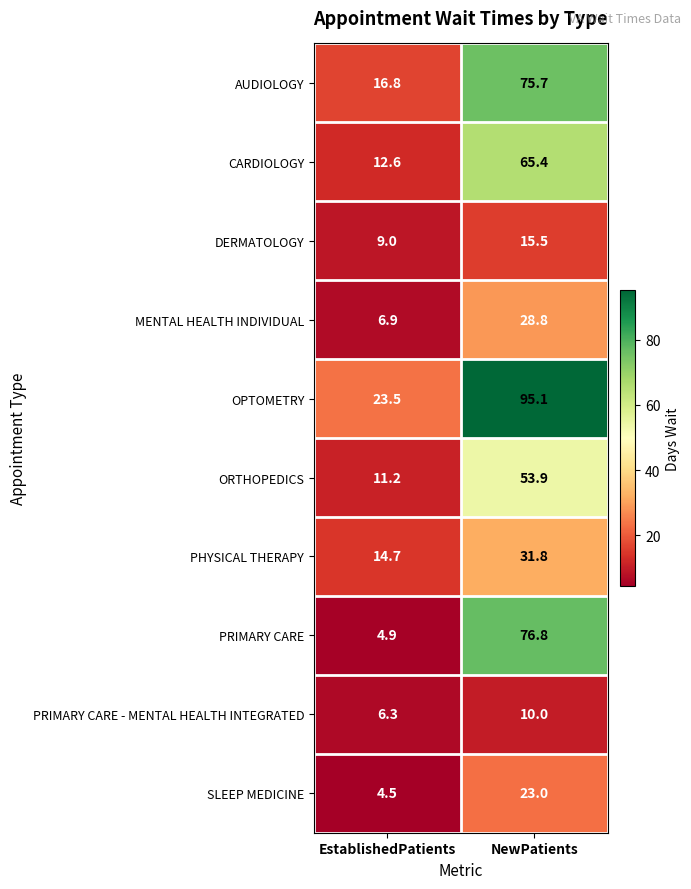

What is the sum of all CARDIOLOGY values?

78.0